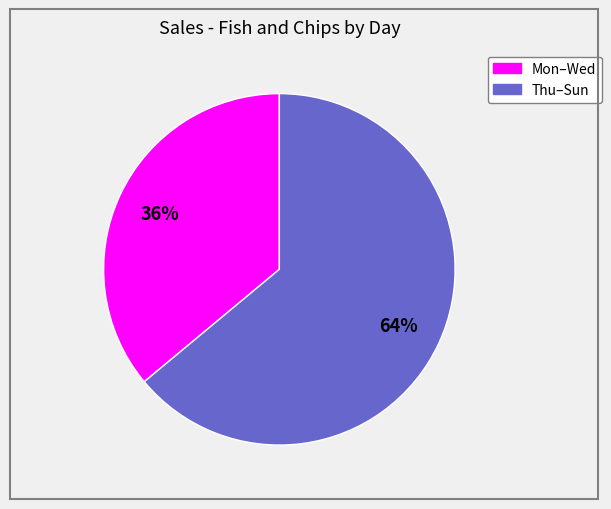

Is there any slice that represents more than half of the pie?

Yes